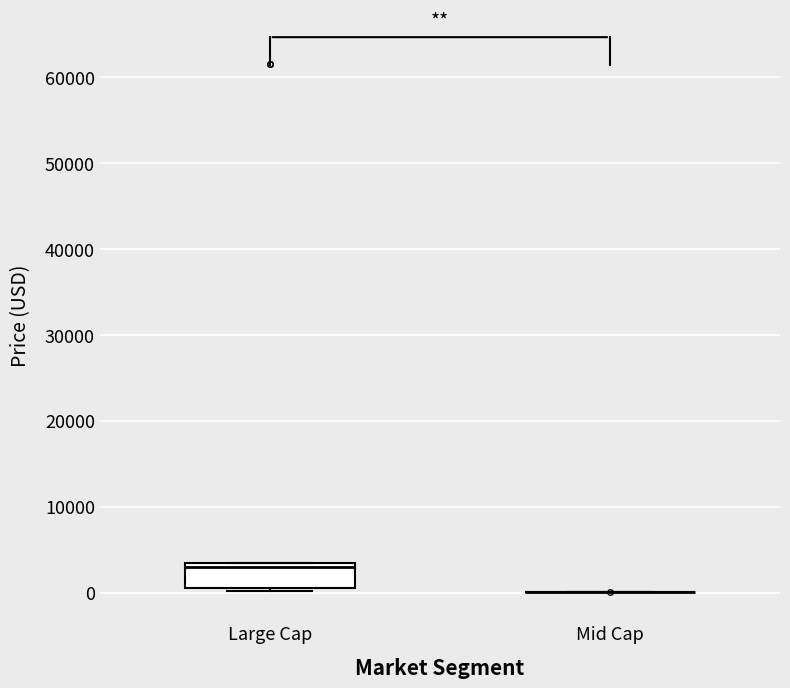

Which box is the tallest, from its lower edge to its upper edge?

Large Cap